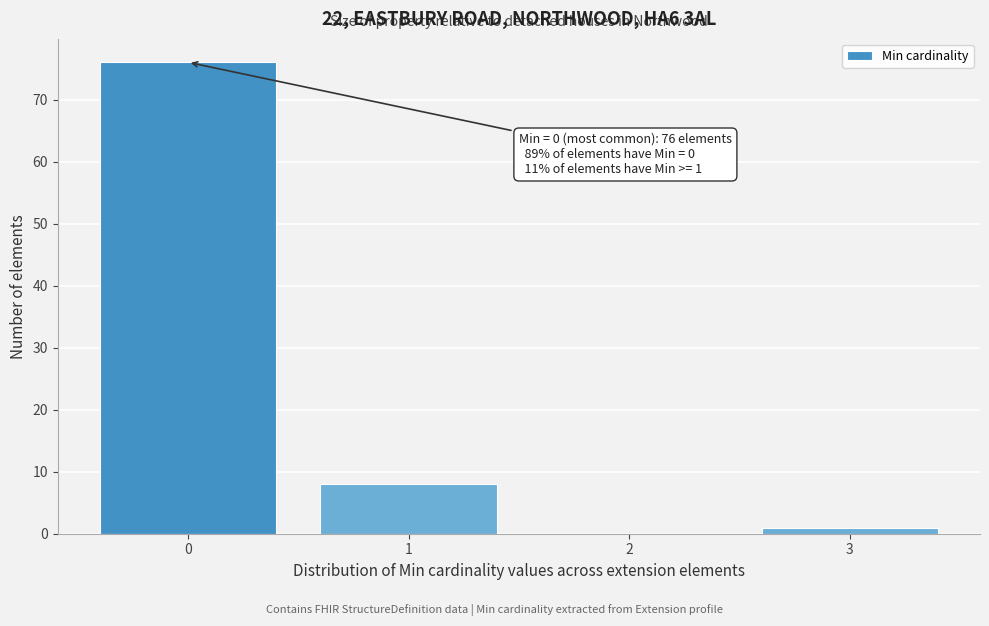

Over which range of the x-axis is the bar tallest?

-0.5 to 0.5